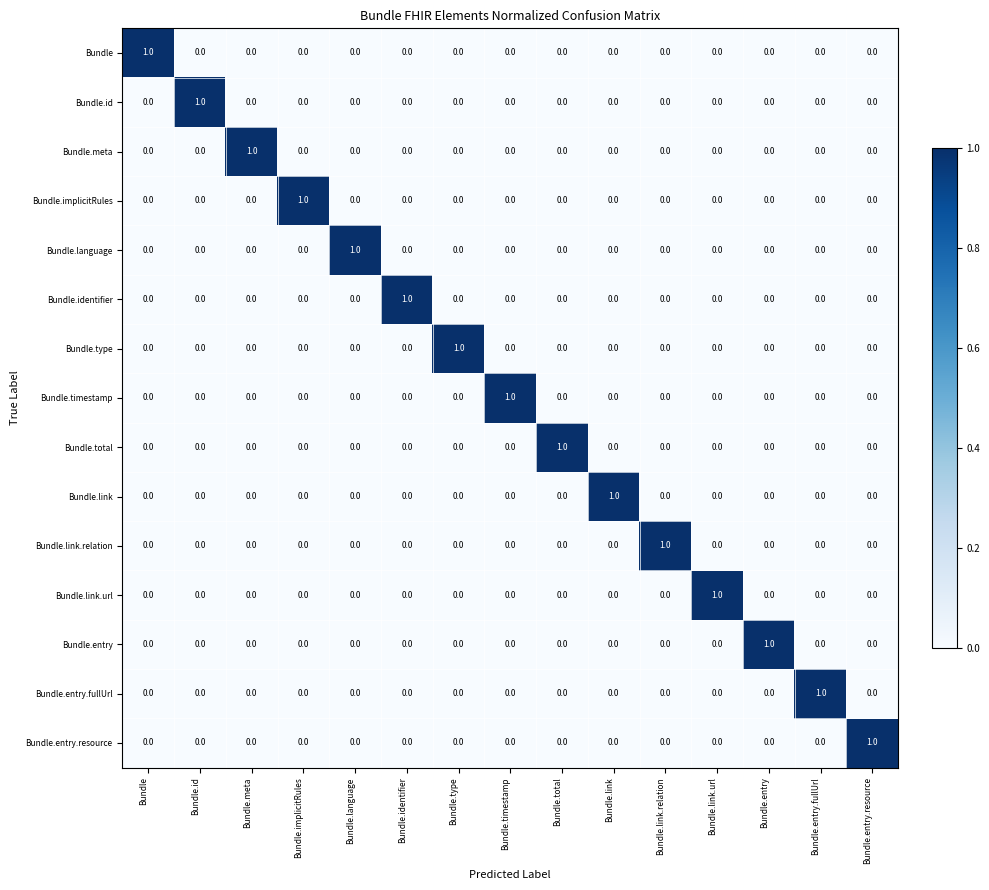

At how many categories does at least one series exceed 0?

15